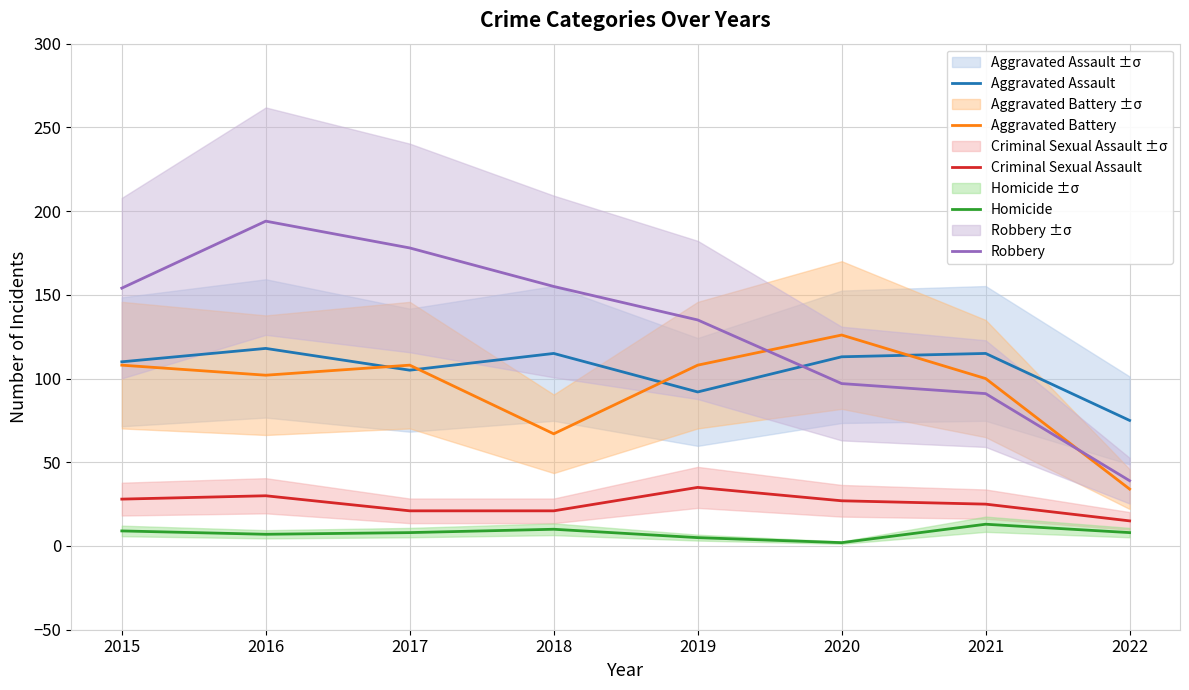

What is the difference between the maximum and minimum values in the Aggravated Battery series?

92